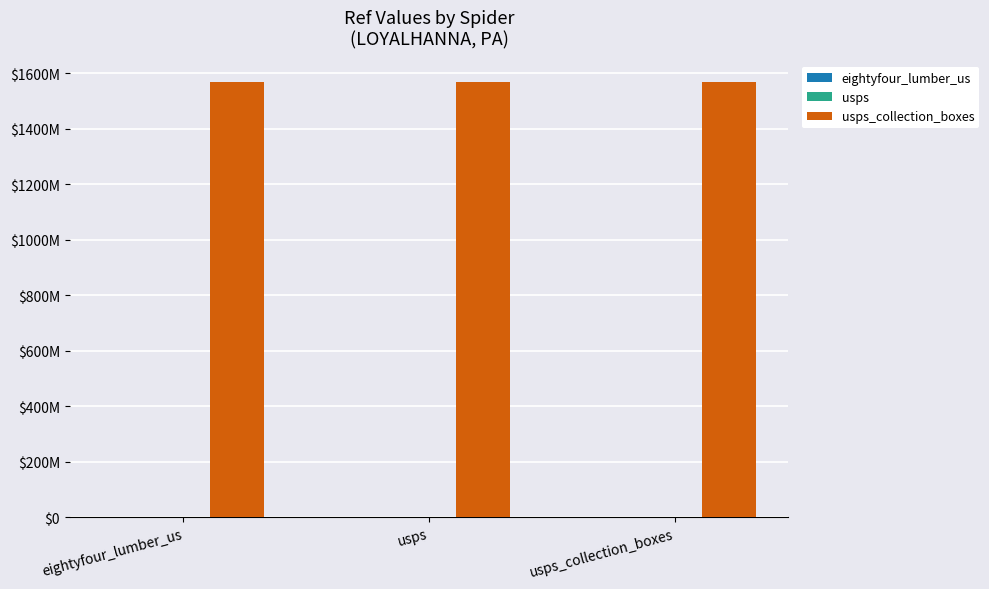

Does the chart contain stacked bars?

No